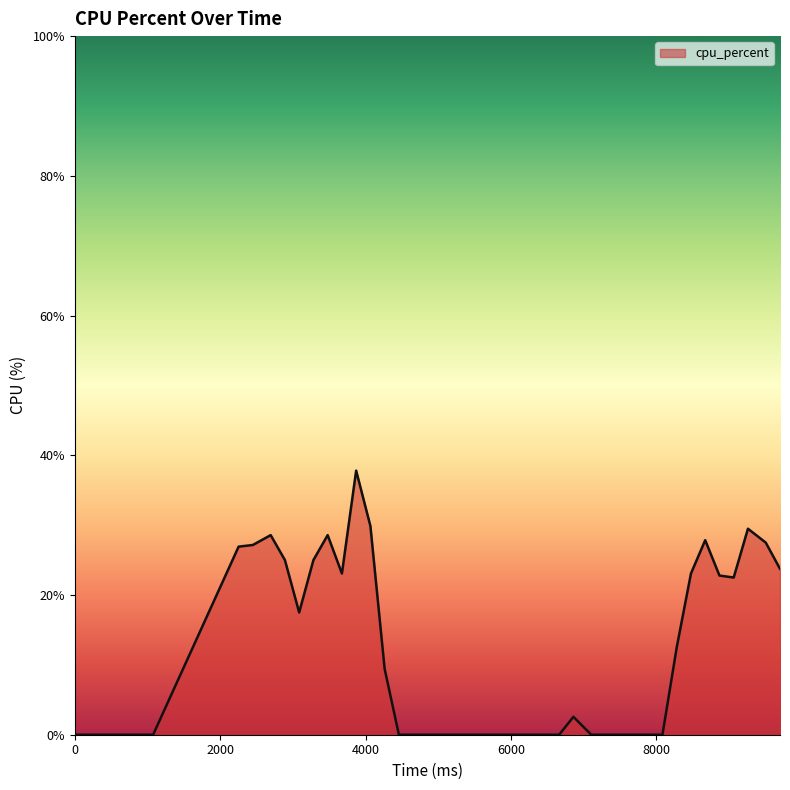

What is the sum of all values?

470.9